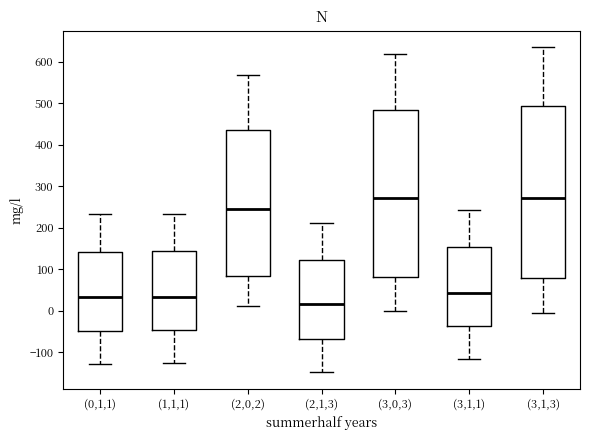

Which box is the tallest, from its lower edge to its upper edge?

(3,1,3)